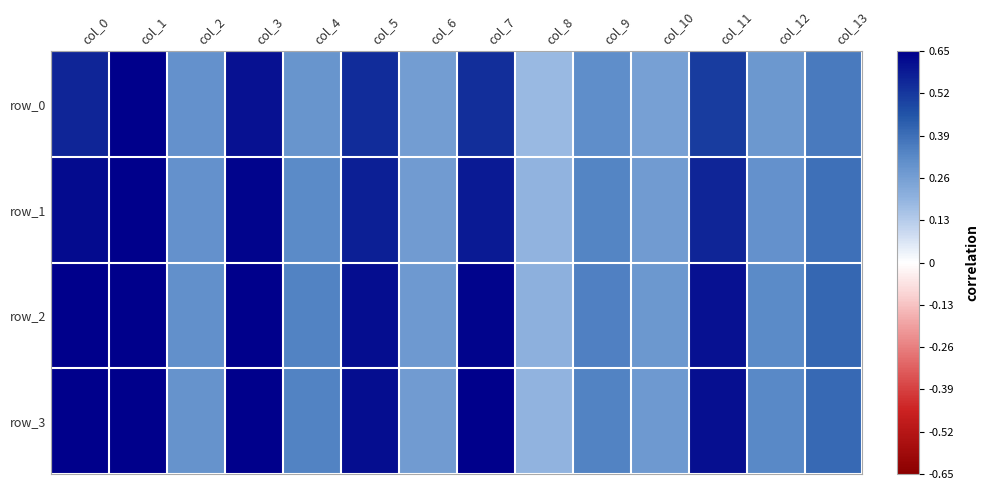

At how many categories does at least one series exceed 0?

14